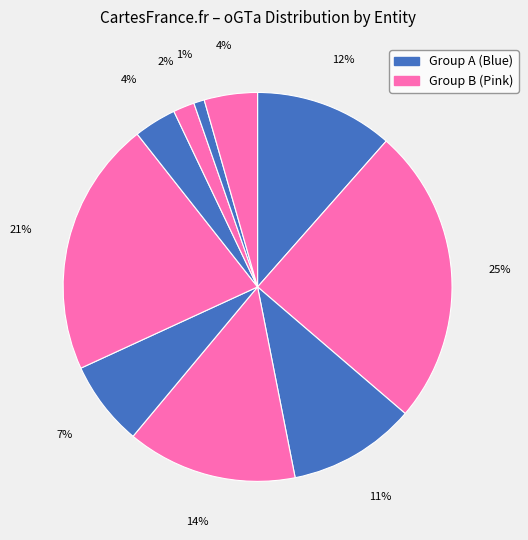

How many slices are in this pie chart?

10